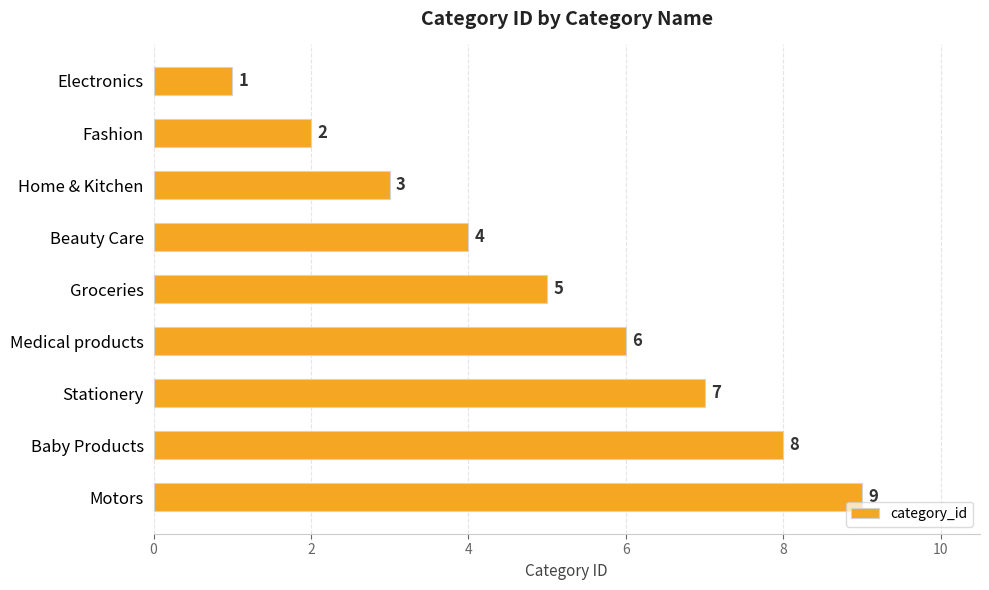

Rank the categories by value from lowest to highest.

Electronics, Fashion, Home & Kitchen, Beauty Care, Groceries, Medical products, Stationery, Baby Products, Motors